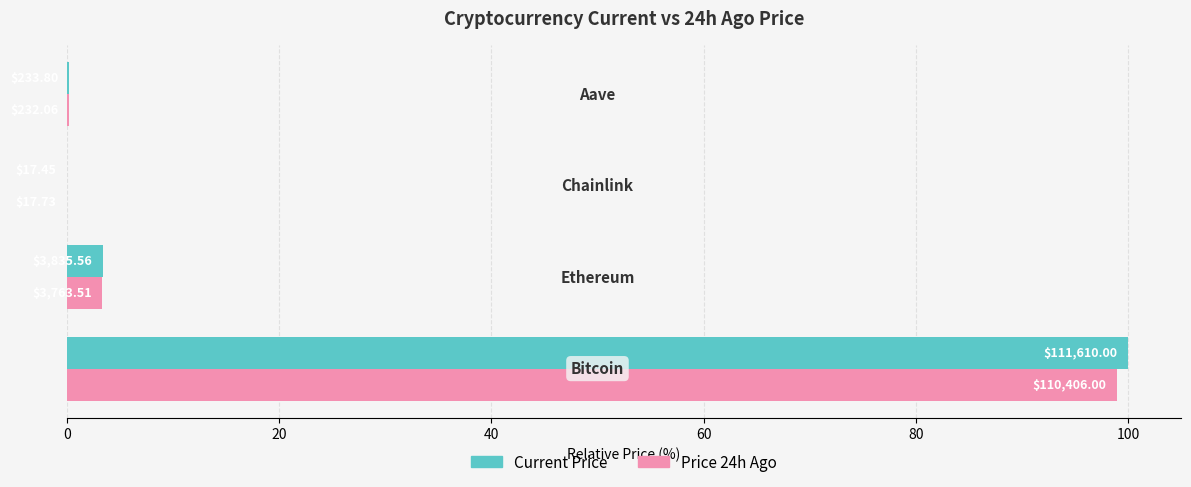

What are all the series names shown in the legend?

Current Price, Price 24h Ago